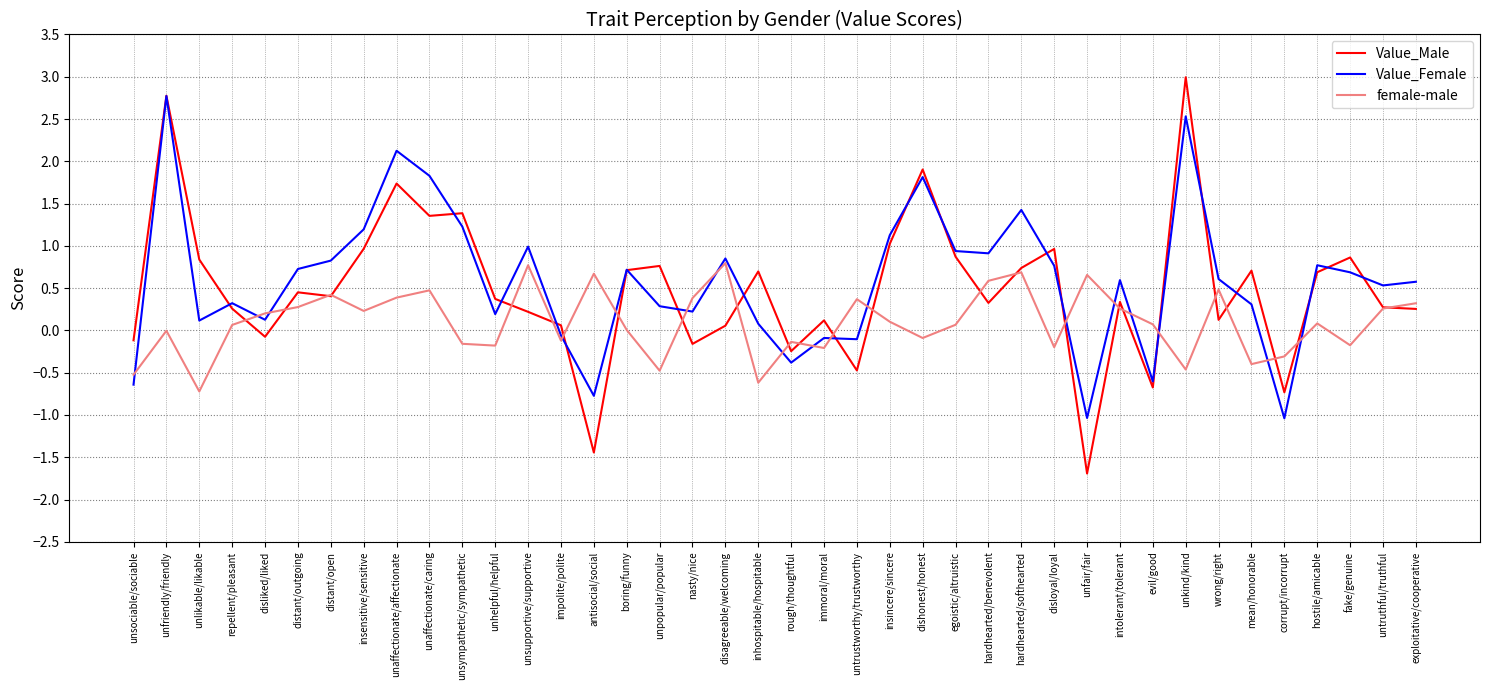

In Value_Female, how many points are higher than both neighbors (excluding endpoints)?

12